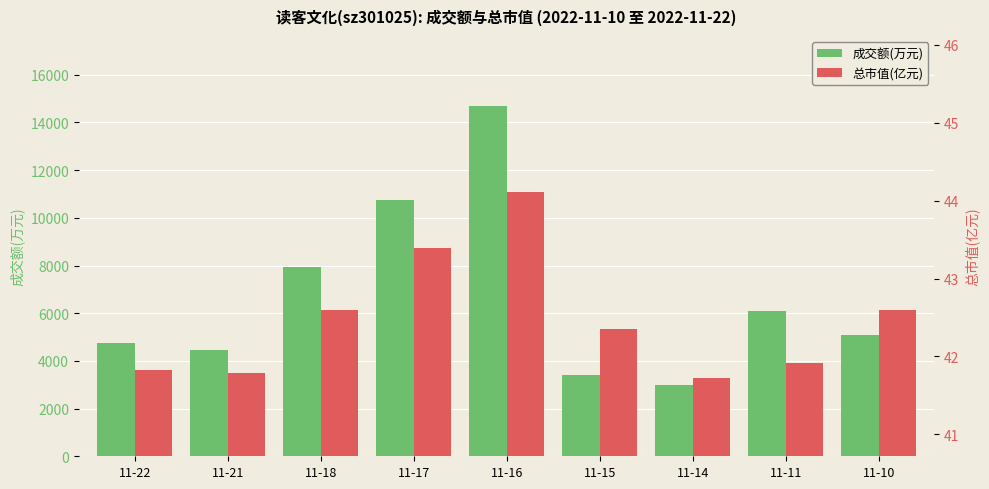

The value of 成交额(万元) at 11-18 is 7926.0. True or false?

True